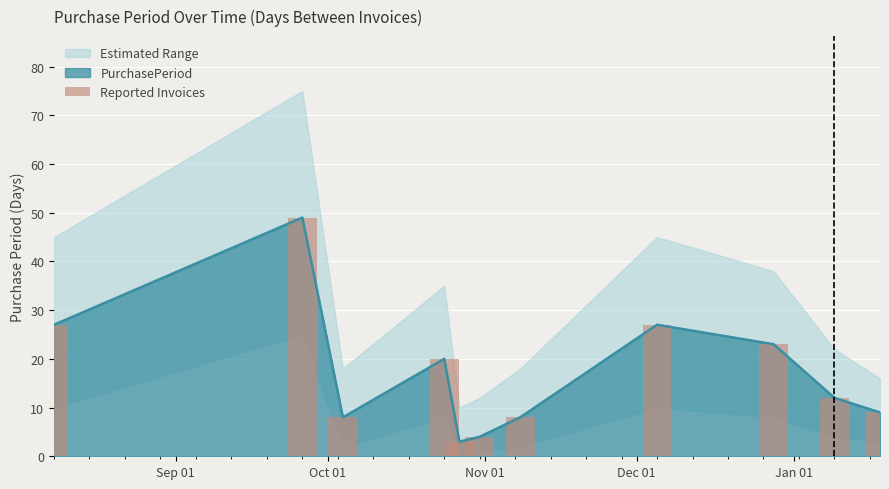

What is the highest value of the PurchasePeriod series?

49